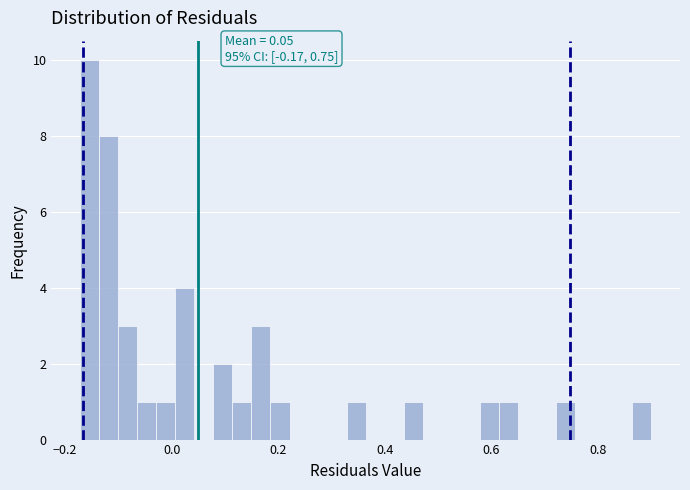

Read against the x-axis, roughly where is the centre of the tallest bar?

-0.16